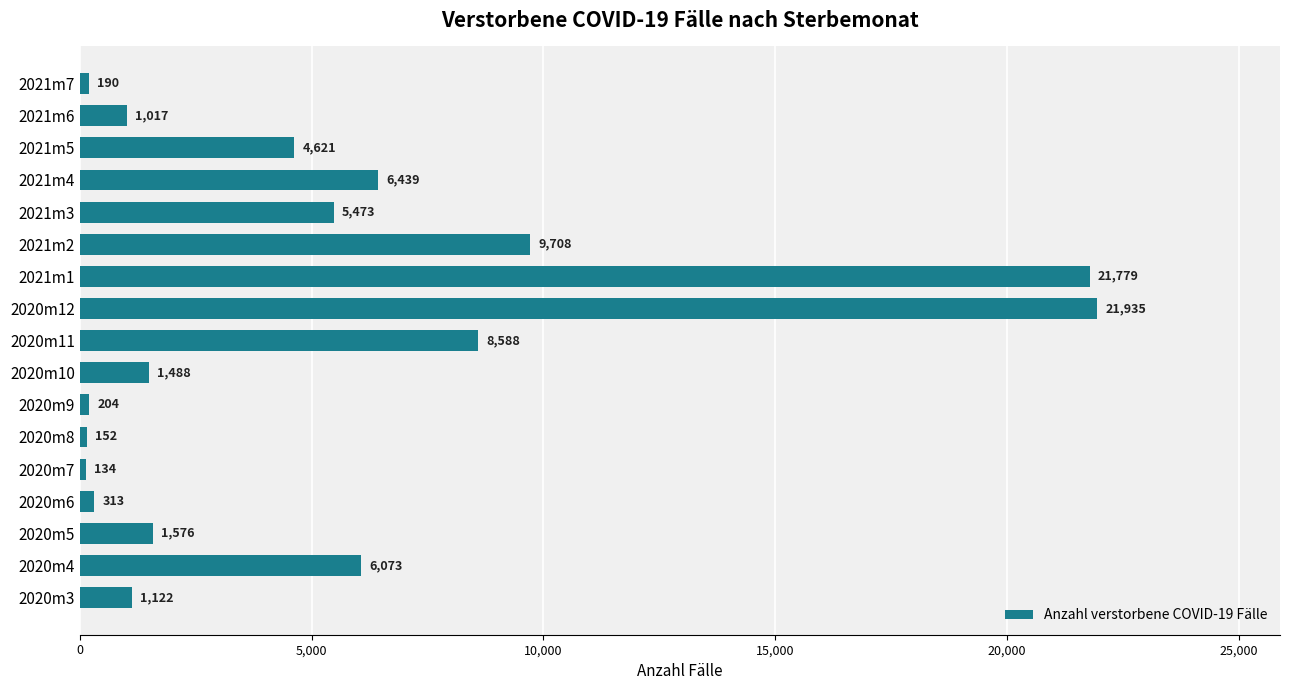

Reading top to bottom, extract all data points from this chart.

190	1017	4621	6439	5473	9708	21779	21935	8588	1488	204	152	134	313	1576	6073	1122